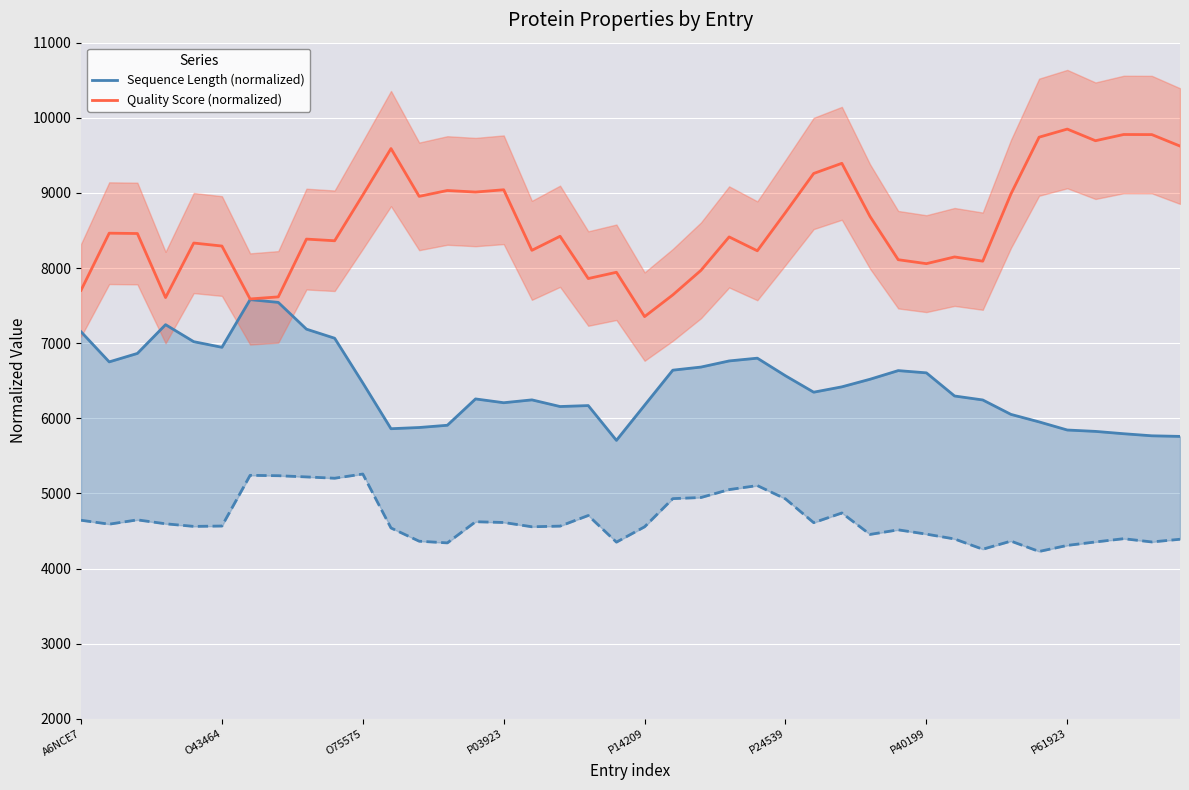

Reading left to right, extract all data points from this chart.

Sequence Length (normalized): 7151.7	6750.6	6863.2	7246.0	7019.5	6944.8	7579.3	7542.5	7186.2	7065.5	6470.1	5860.9	5877.0	5906.9	6257.5	6206.9	6244.8	6156.3	6169.0	5705.7	6173.6	6640.2	6681.6	6763.2	6800.0	6565.5	6347.1	6418.4	6519.5	6634.5	6604.6	6296.6	6243.7	6051.7	5951.7	5843.7	5825.3	5794.3	5766.7	5758.6
Quality Score (normalized): 7703.8	8463.8	8459.4	7606.7	8332.7	8292.6	7588.2	7615.8	8385.2	8362.9	8971.8	9590.3	8953.8	9032.1	9011.3	9041.8	8235.5	8422.7	7860.0	7943.4	7353.5	7641.9	7969.0	8414.0	8229.6	8739.5	9258.7	9393.9	8685.8	8110.8	8058.2	8147.6	8091.4	8985.9	9741.6	9849.6	9694.7	9777.4	9776.3	9623.6